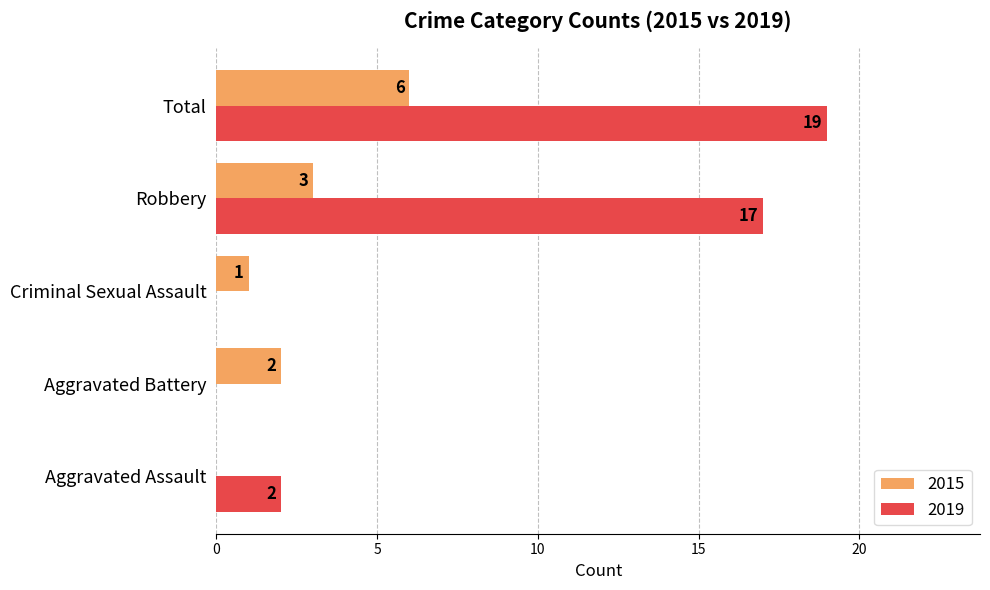

How many series are shown in this chart?

2